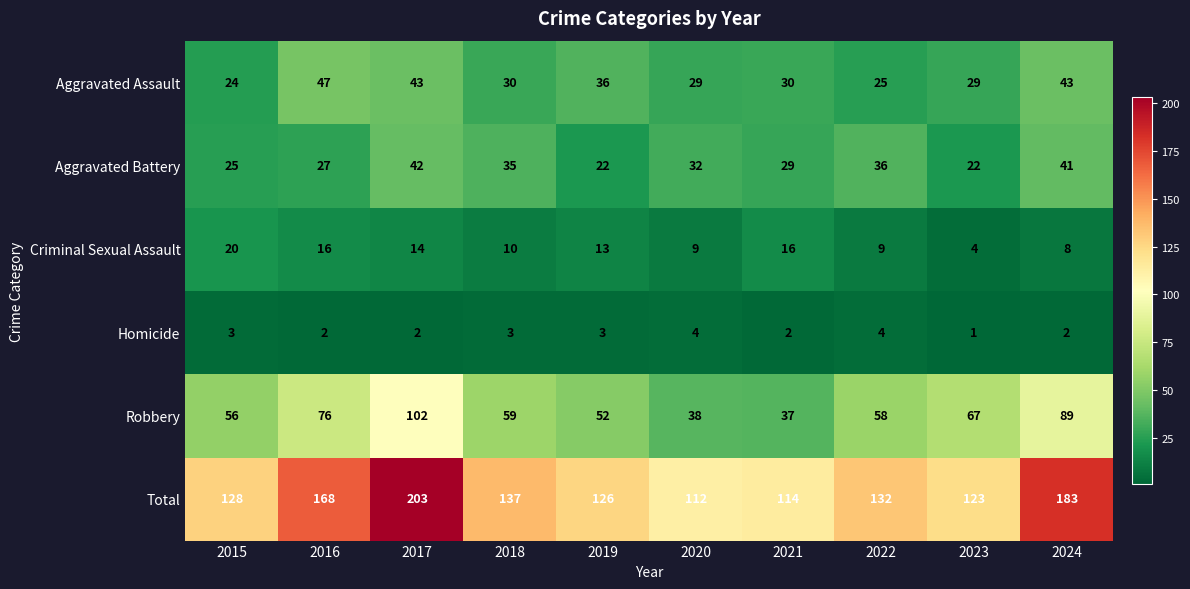

What is the average value of the Robbery series?

63